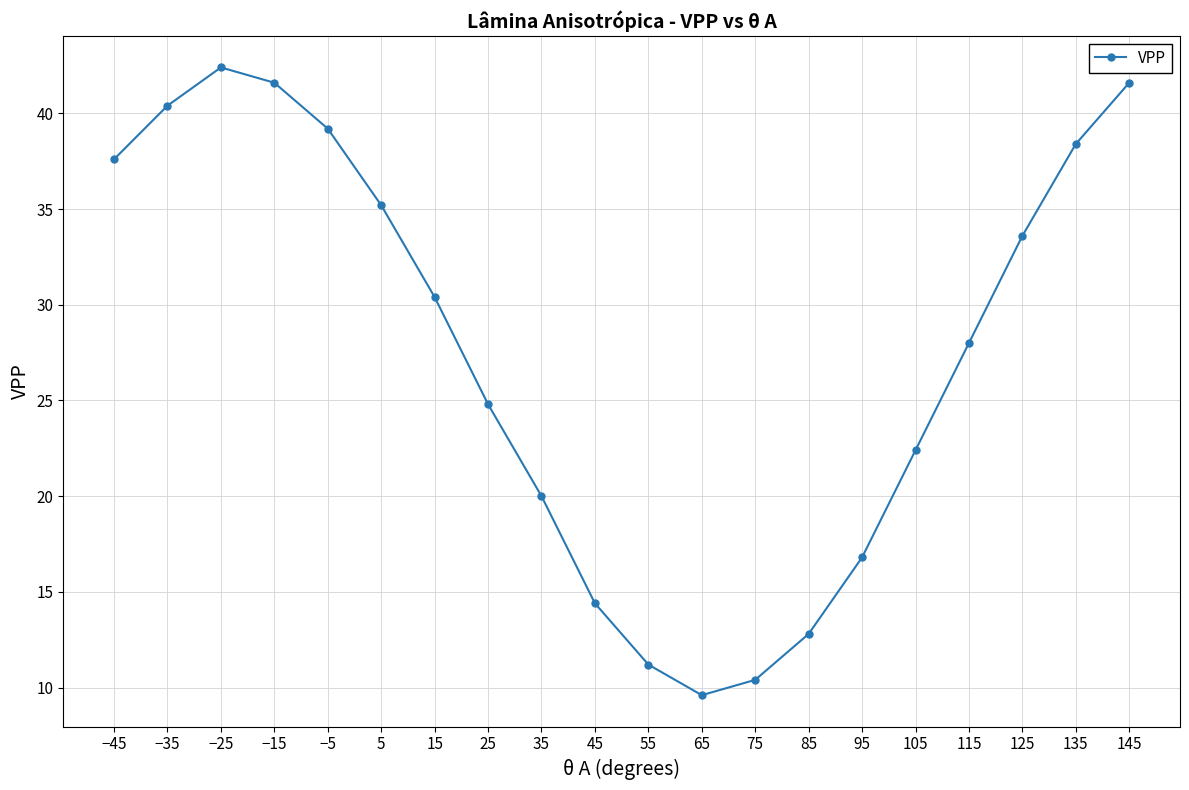

What is the greatest value displayed?

42.4